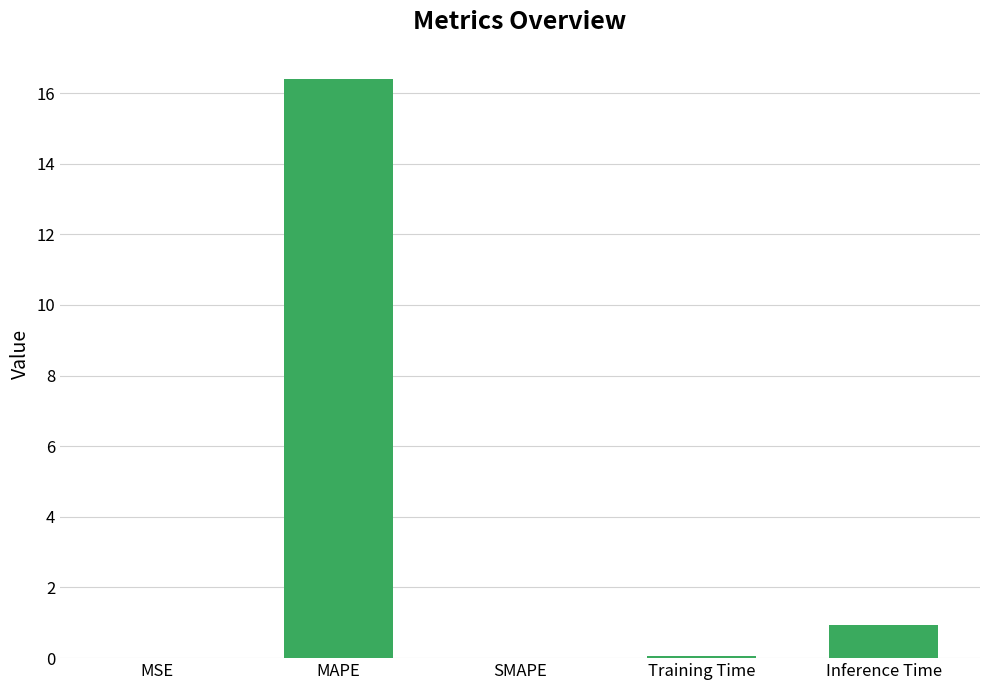

What is the sum of the values at MAPE and SMAPE?

16.4